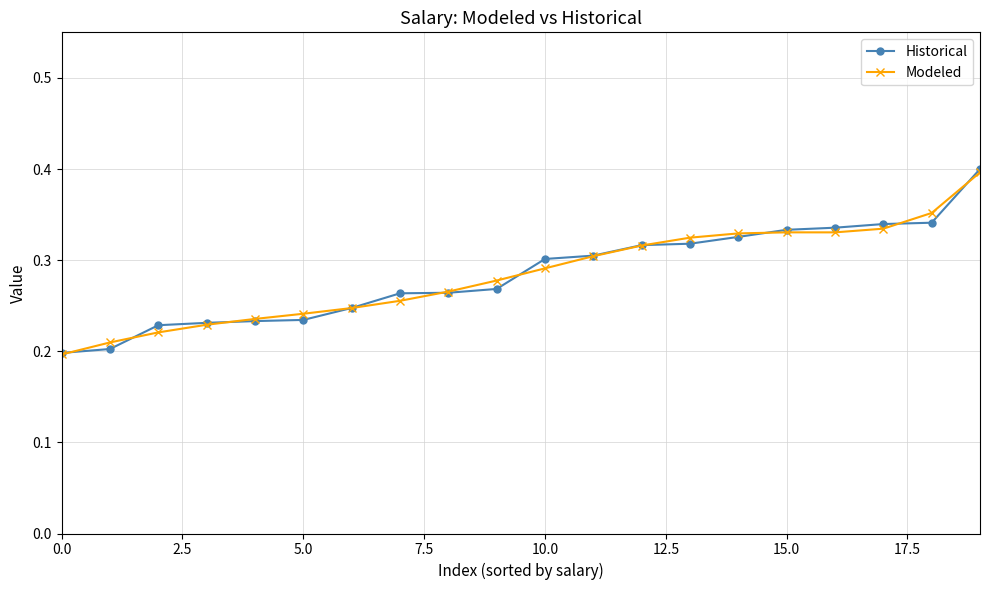

What is the sum of all Modeled values?

5.7